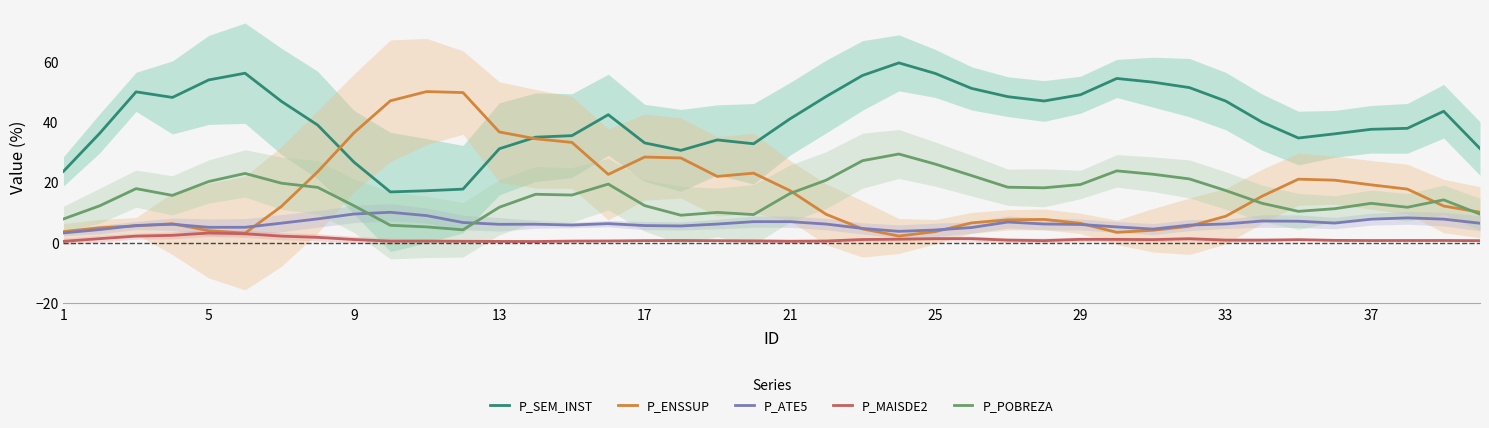

List the series in order of their peak value, lowest first.

P_MAISDE2, P_ATE5, P_POBREZA, P_ENSSUP, P_SEM_INST